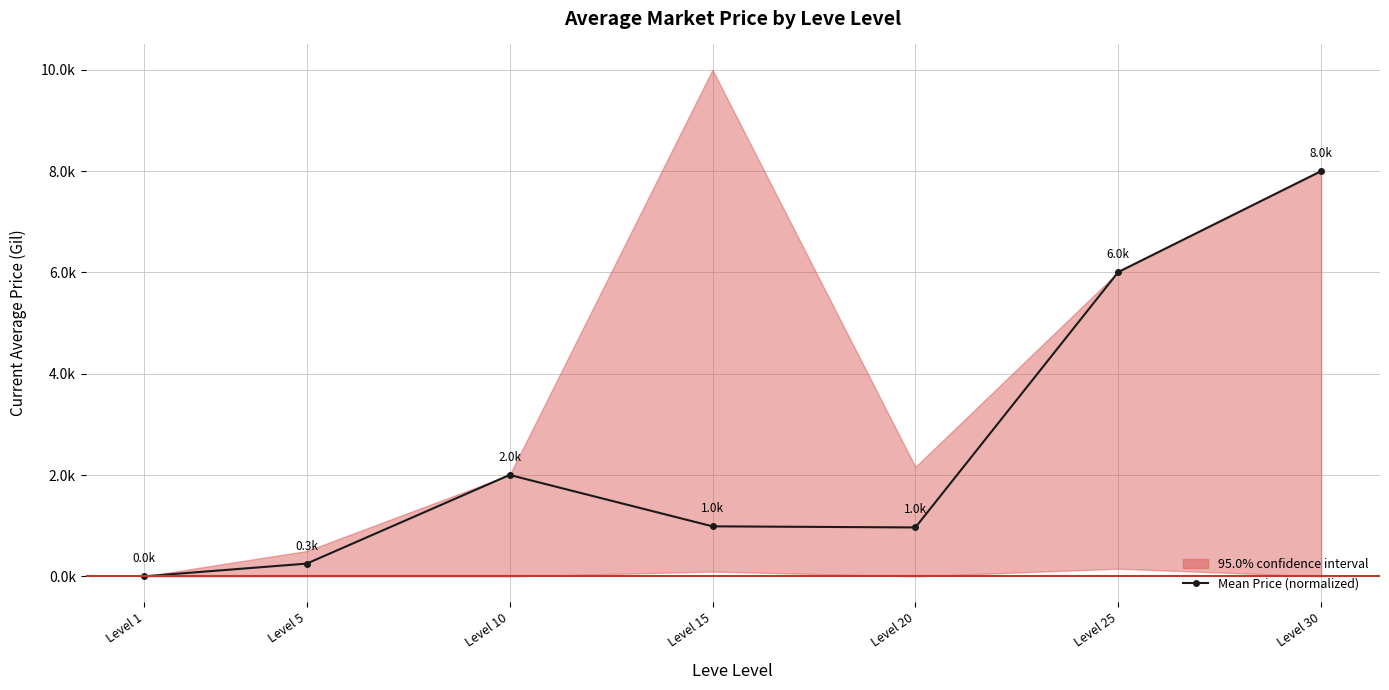

What is the value of the 7th point from the left?

8.0